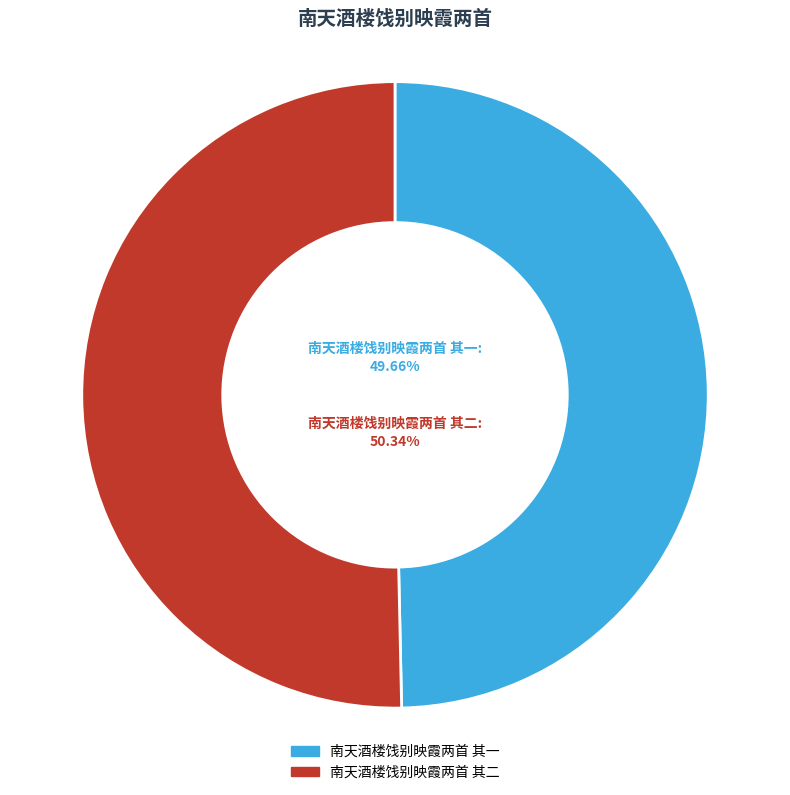

The 南天酒楼饯别映霞两首 其二 slice represents 38% of the pie. True or false?

False